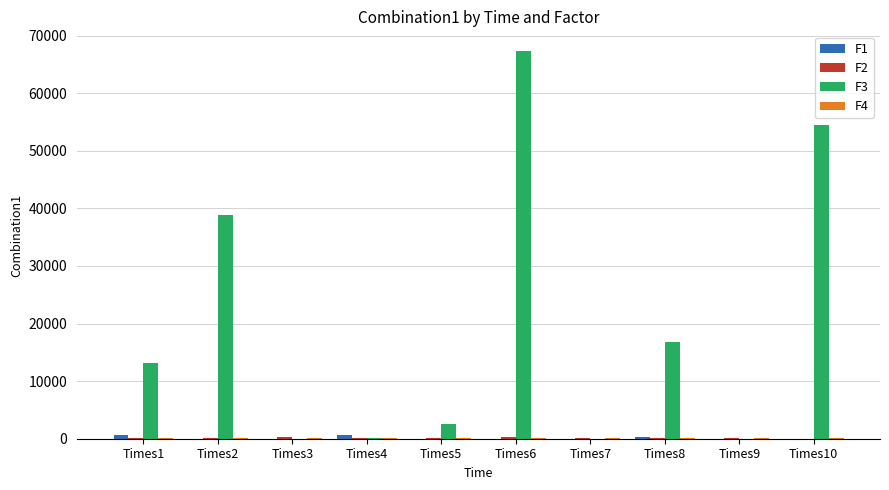

What is the greatest value displayed?

67358.0